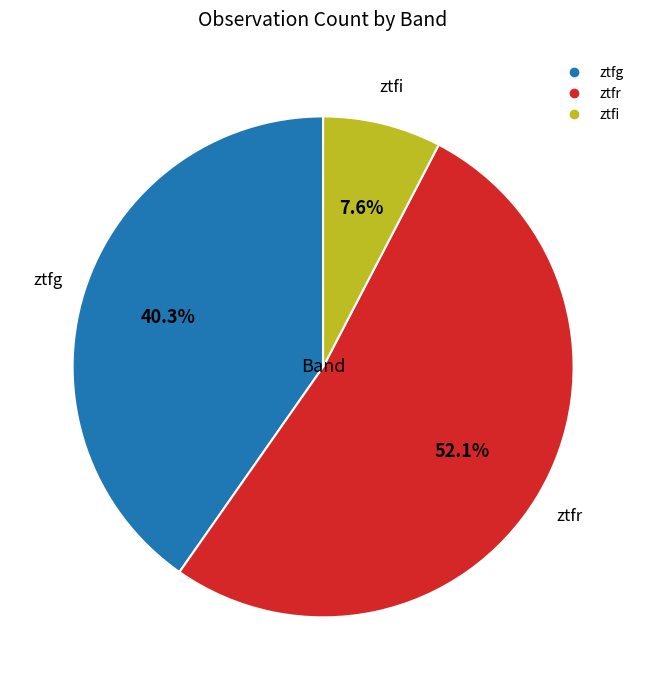

To the nearest percent, what is the combined percentage of ztfi and ztfg?

48%